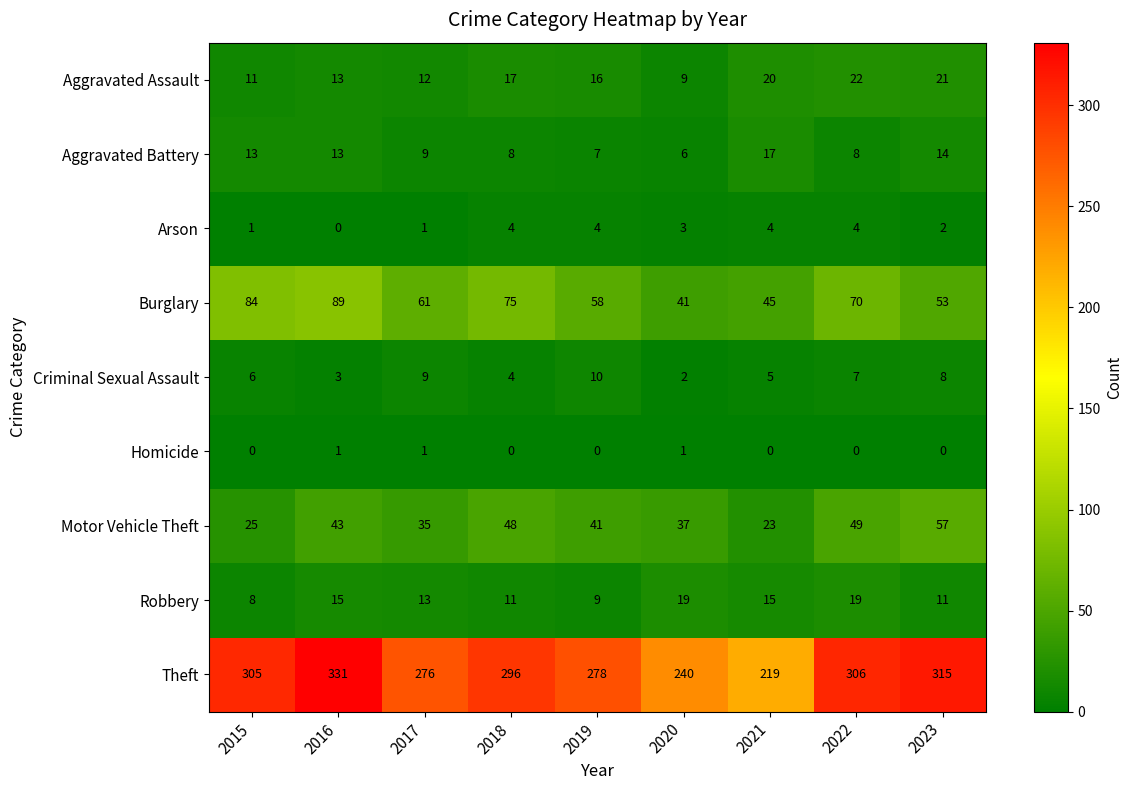

What is the total value across all series at 2022?

485